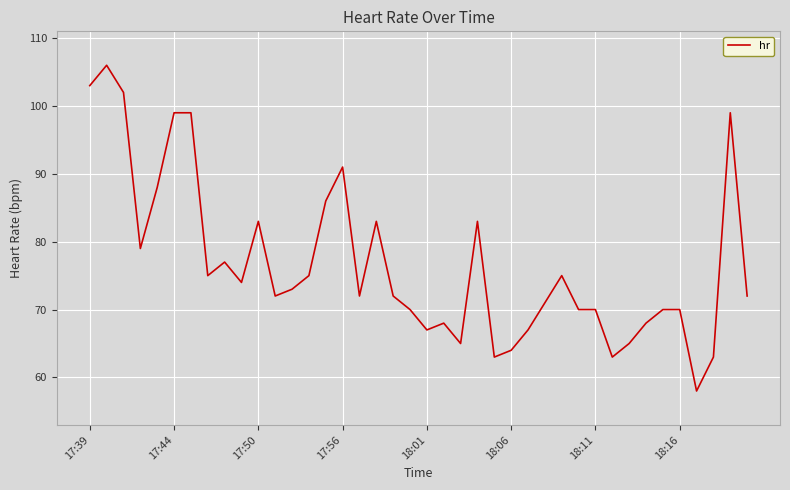

True or false: there are more than 0 points higher than both neighbors.

True